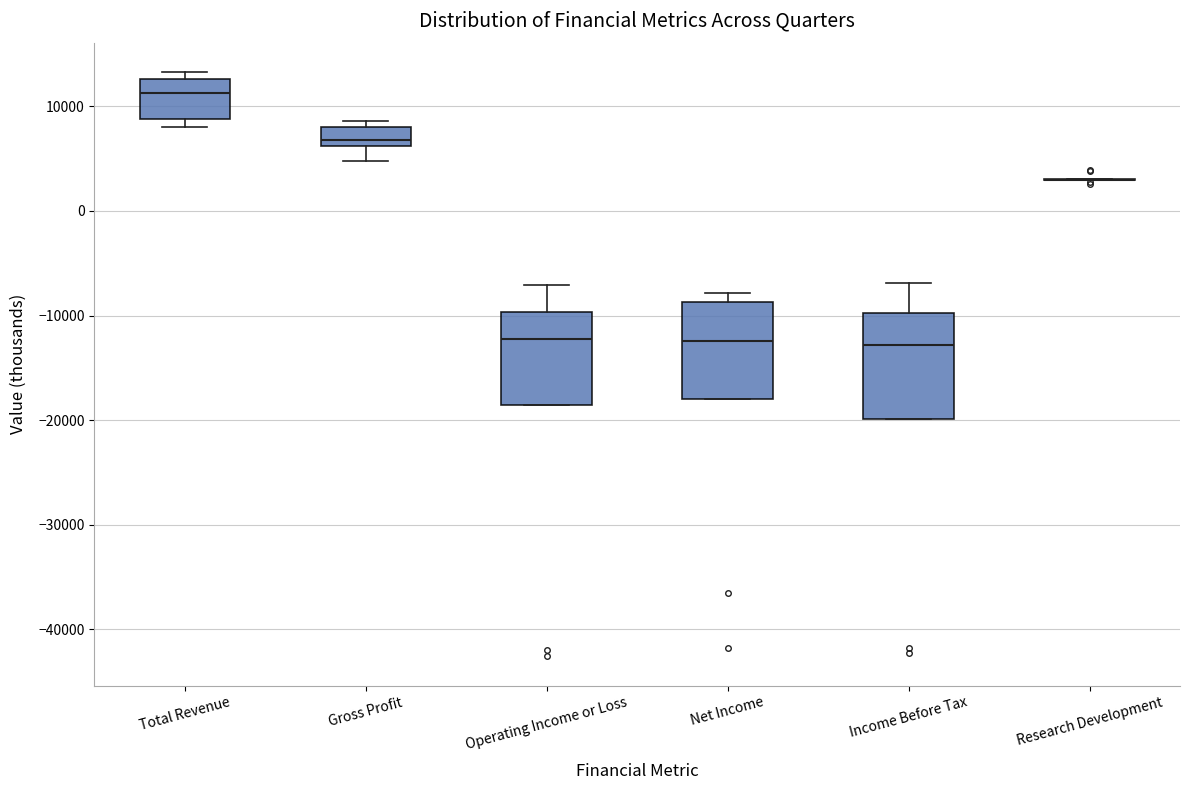

Reading left to right, transcribe this box plot: for each box, give where its median line is, the range the box spans, and where its two whiskers end, as read against the y-axis. The values are not printed on the chart, so give them approximately, as read against the axis.

Total Revenue: median 11000, box 9000 to 13000, whiskers 8000 to 13000 (just above the box's upper edge)
Gross Profit: median 7000, box 6000 to 8000, whiskers 5000 to 9000
Operating Income or Loss: median -12000, box -19000 to -10000, whiskers -19000 to -7000
Net Income: median -12000, box -18000 to -9000, whiskers -18000 to -8000
Income Before Tax: median -13000, box -20000 to -10000, whiskers -20000 to -7000
Research Development: box collapsed to a line at 3000, whiskers 3000 to 3000